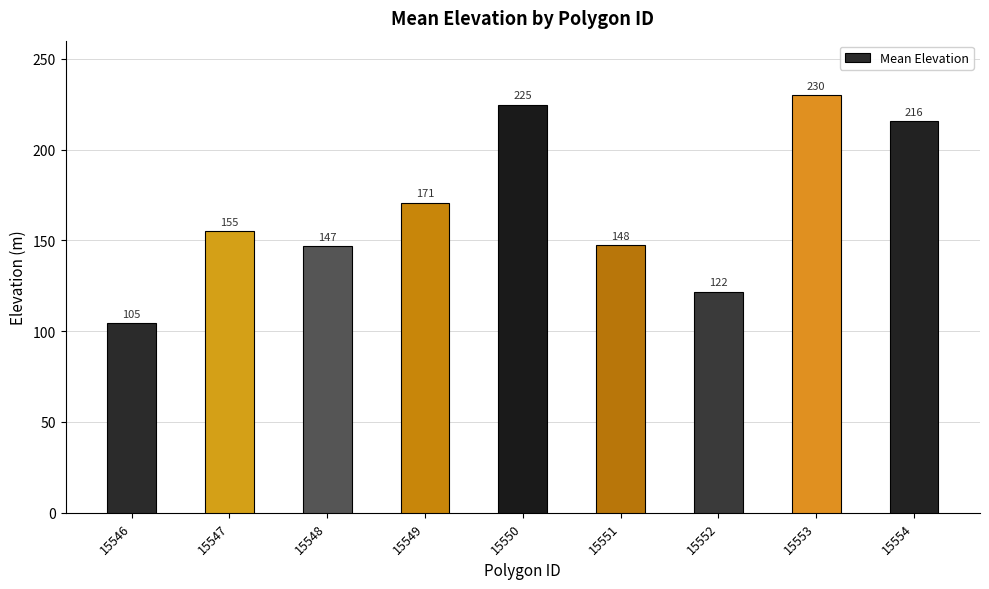

Is it true that the value at 15549 is 98.5?

False